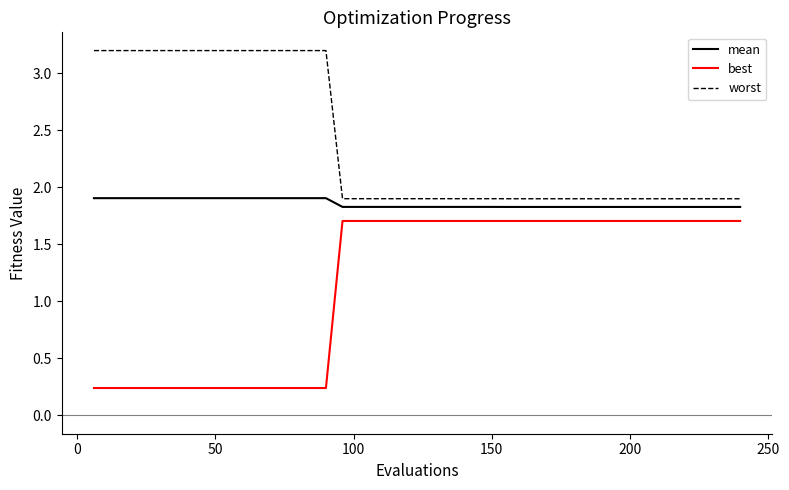

At how many categories does at least one series exceed 2?

15